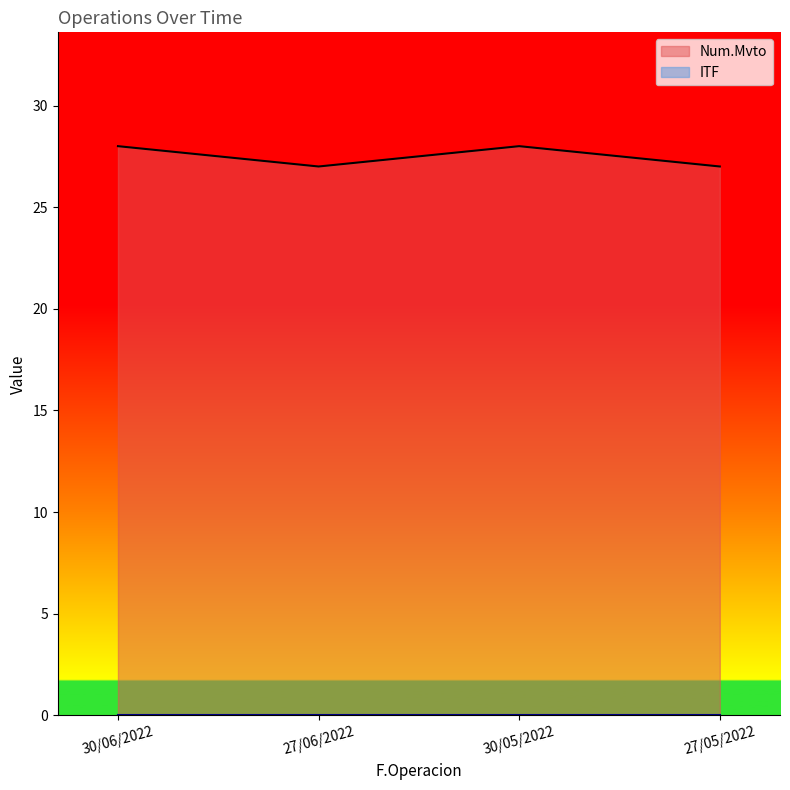

Which has a higher value, 30/06/2022 or 27/06/2022?

30/06/2022